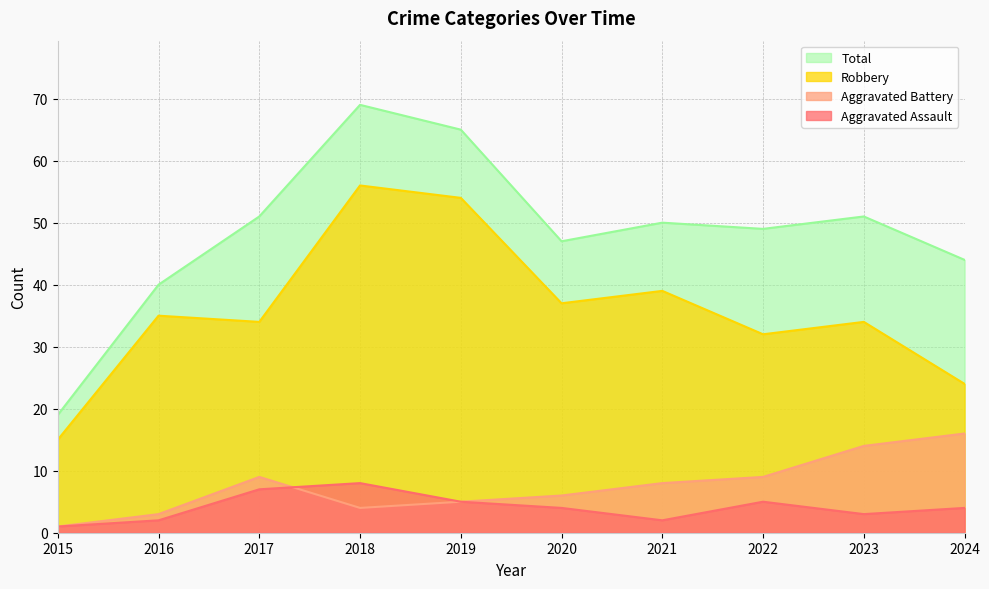

How many data points does each series have?

10